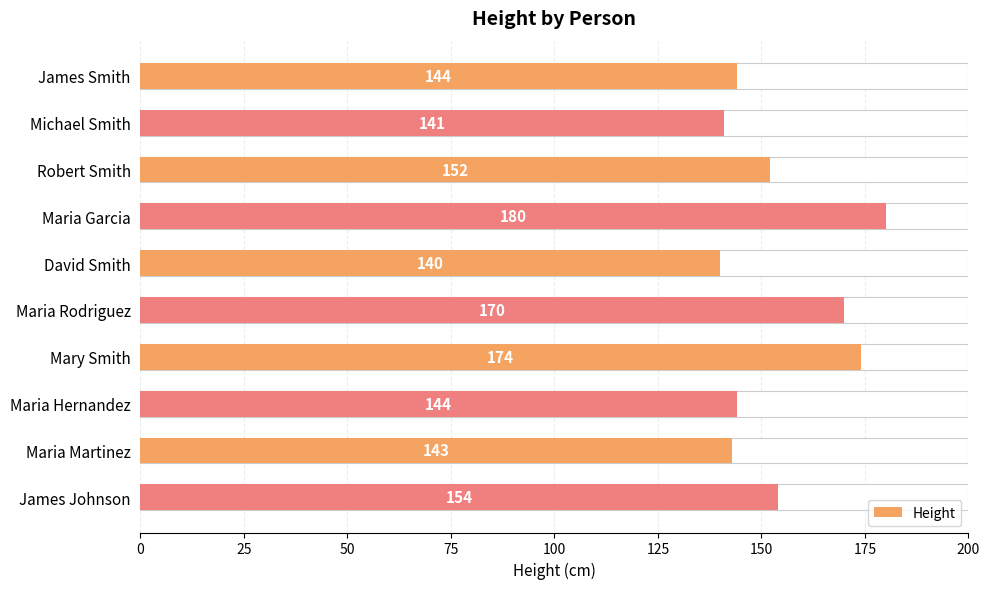

What is the greatest value displayed?

180